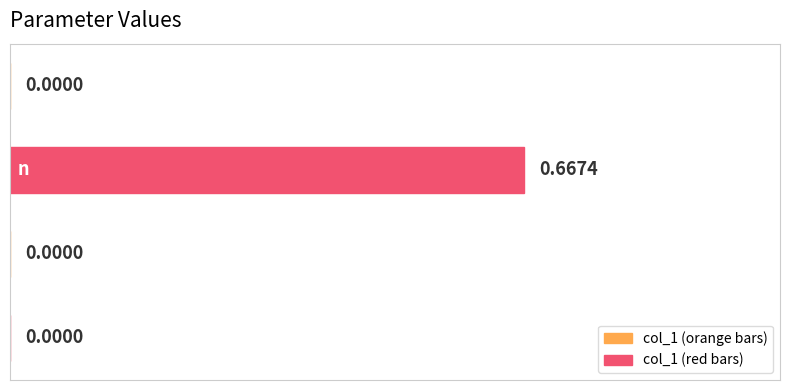

How many positive values are there?

1